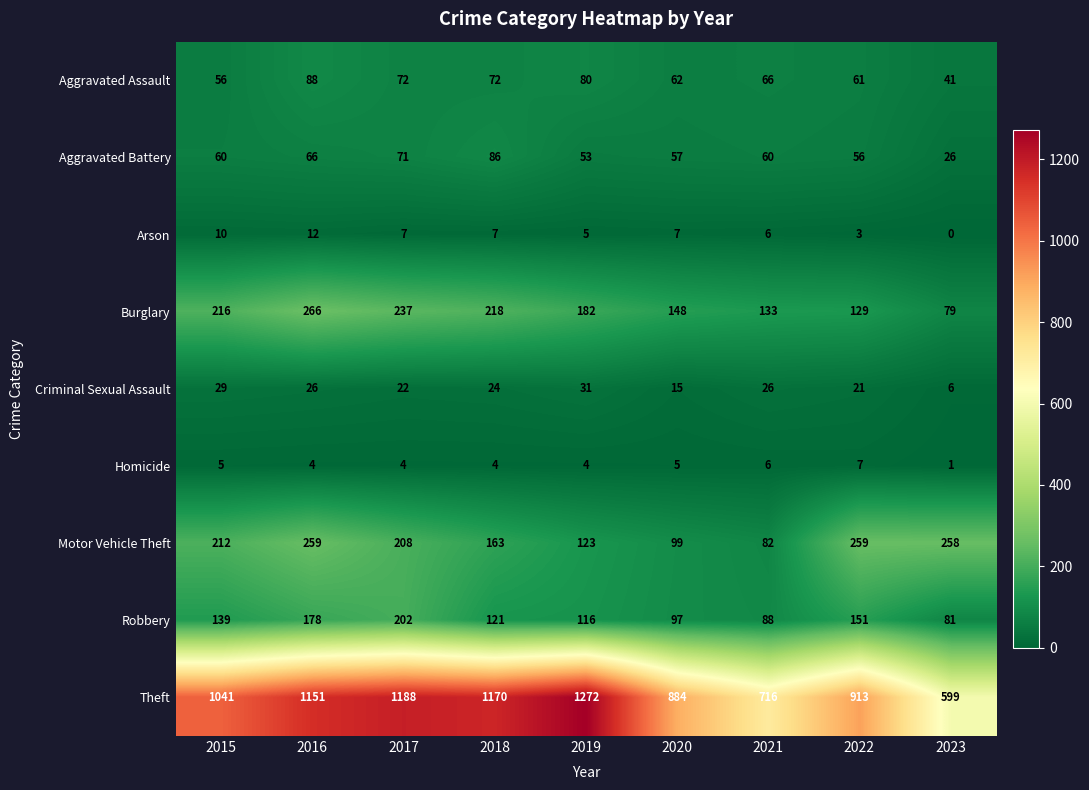

What is the difference between the highest and lowest values at 2022?

910